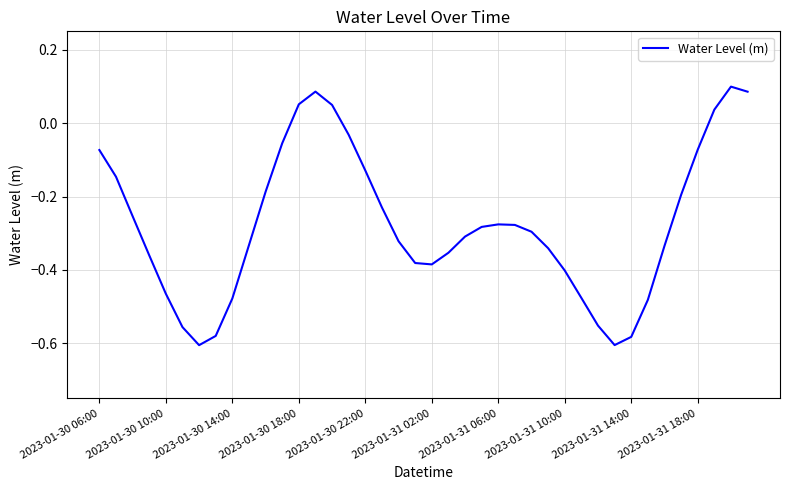

What is the difference between the maximum and minimum values?

0.7